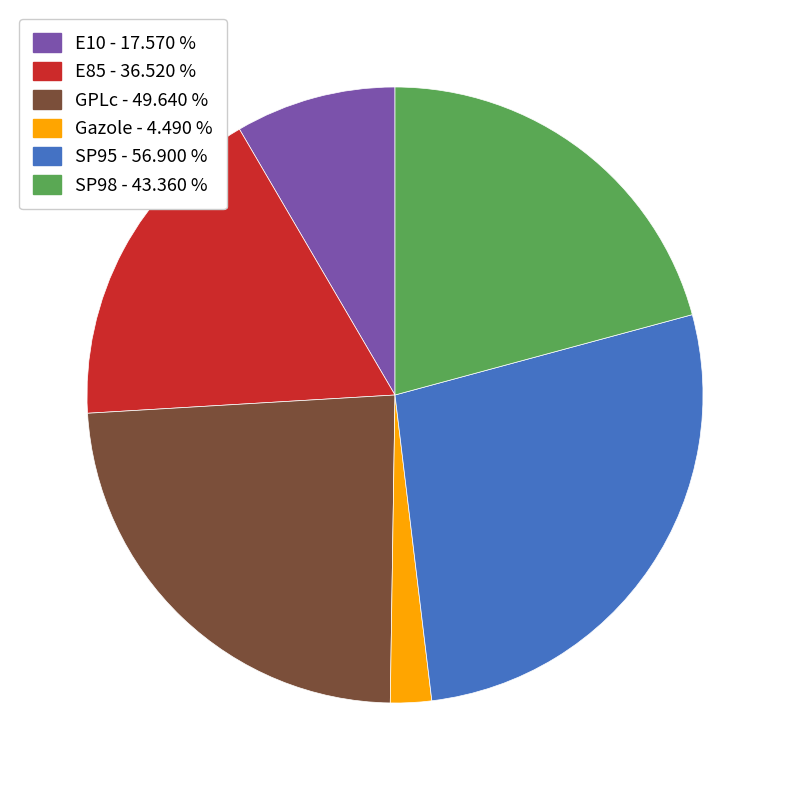

Do SP98 and Gazole together represent more than half of the pie?

No